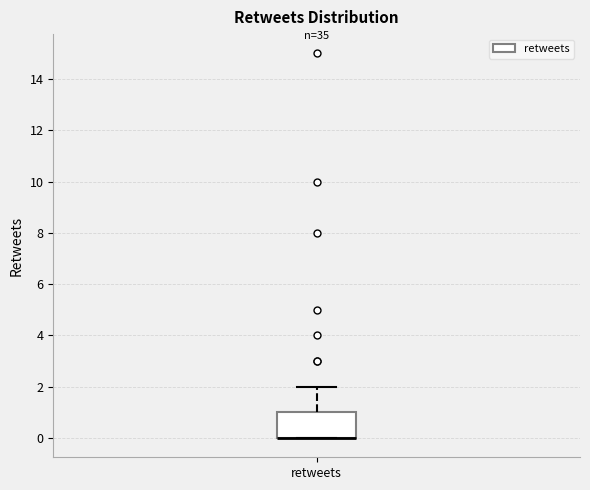

Read this box plot against the y-axis: the position of the median line, the range covered by the box, and the ends of both whiskers. The values are not printed on the chart, so give them approximately, as read against the axis.

median 0 (drawn on the box's lower edge), box 0 to 1, whiskers 0 to 2